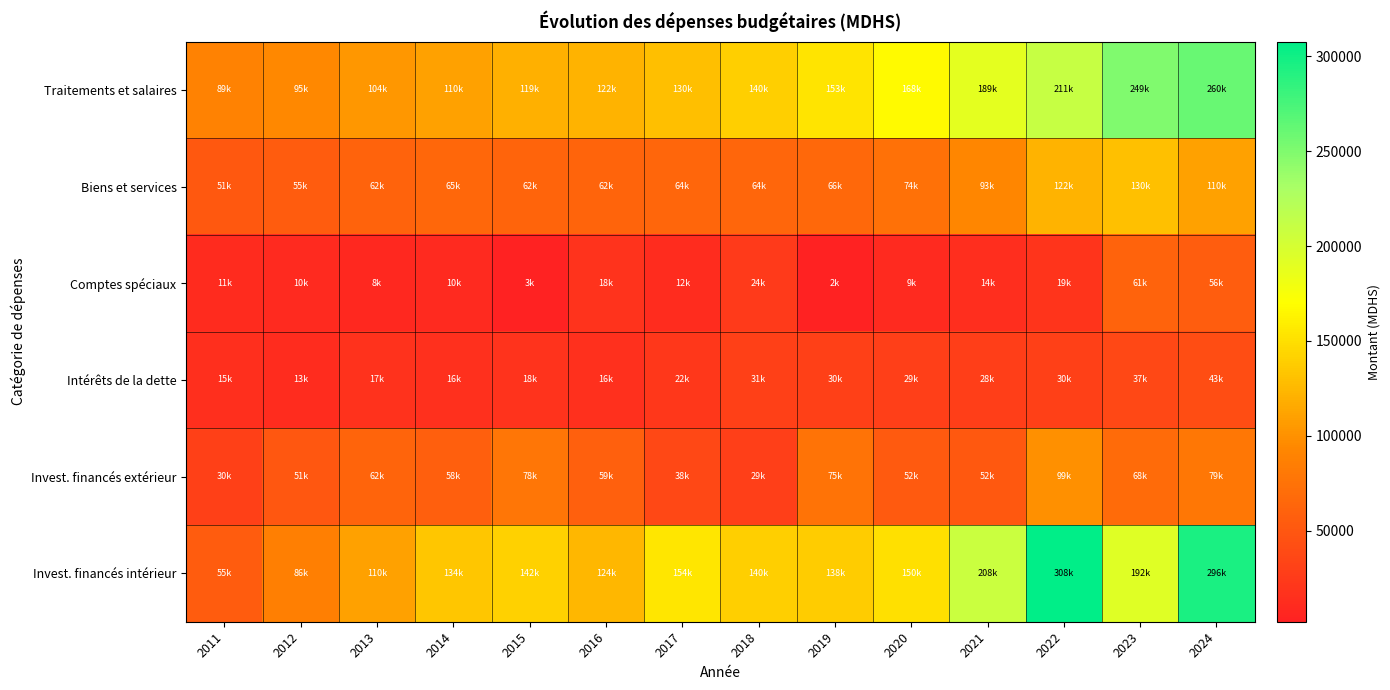

Reading left to right, what are all the values shown in this chart?

Traitements et salaires: 2011=89142.8	2012=94670.9	2013=103820.0	2014=110450.0	2015=119350.0	2016=121890.0	2017=129780.0	2018=140220.0	2019=153460.0	2020=167570.0	2021=189190.0	2022=210730.0	2023=249400.0	2024=260200.0
Biens et services: 2011=51277.2	2012=54573.2	2013=61500.0	2014=64720.0	2015=62350.0	2016=61930.0	2017=64060.0	2018=63760.0	2019=66340.0	2020=74110.0	2021=92720.0	2022=121520.0	2023=130400.0	2024=110100.0
Comptes spéciaux: 2011=10958.2	2012=9977.1	2013=8000.0	2014=10320.0	2015=3190.0	2016=18000.0	2017=12160.0	2018=24330.0	2019=2000.0	2020=9420.0	2021=13860.0	2022=19310.0	2023=61400.0	2024=56300.0
Intérêts de la dette: 2011=15041.0	2012=12615.7	2013=17130.0	2014=15810.0	2015=17800.0	2016=16260.0	2017=22260.0	2018=30590.0	2019=30360.0	2020=28750.0	2021=27990.0	2022=29800.0	2023=37000.0	2024=42600.0
Invest. financés extérieur: 2011=30405.6	2012=50828.2	2013=62100.0	2014=57880.0	2015=78170.0	2016=59000.0	2017=37830.0	2018=29470.0	2019=75230.0	2020=52480.0	2021=51610.0	2022=99490.0	2023=68100.0	2024=79200.0
Invest. financés intérieur: 2011=54625.8	2012=86121.3	2013=110000.0	2014=133580.0	2015=141700.0	2016=124250.0	2017=154300.0	2018=139710.0	2019=137850.0	2020=150460.0	2021=208420.0	2022=307870.0	2023=192100.0	2024=295700.0